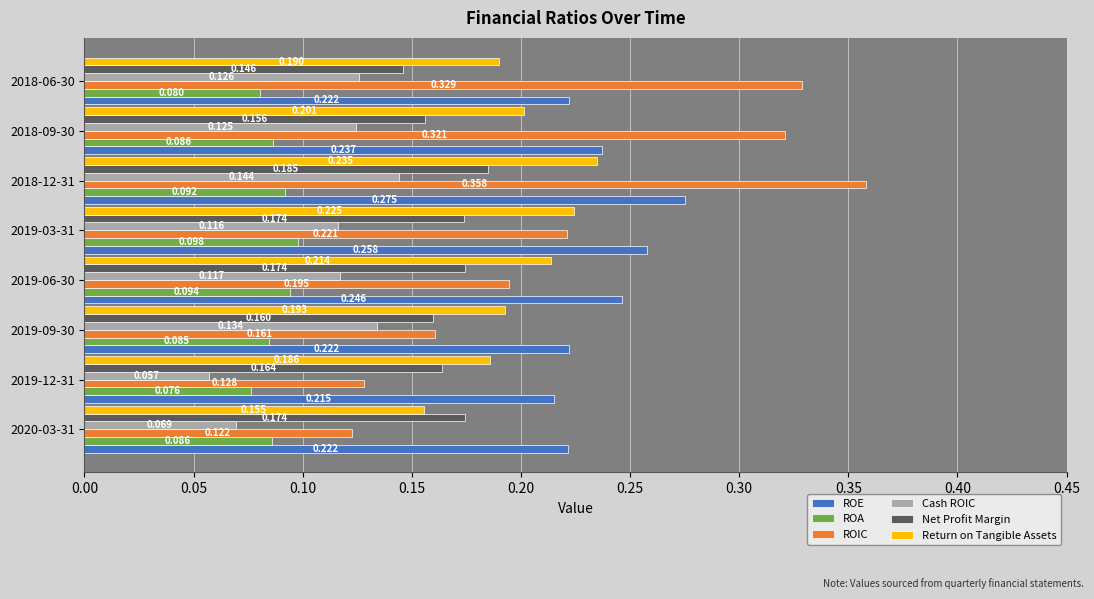

Which series has the largest range (max minus min)?

ROIC